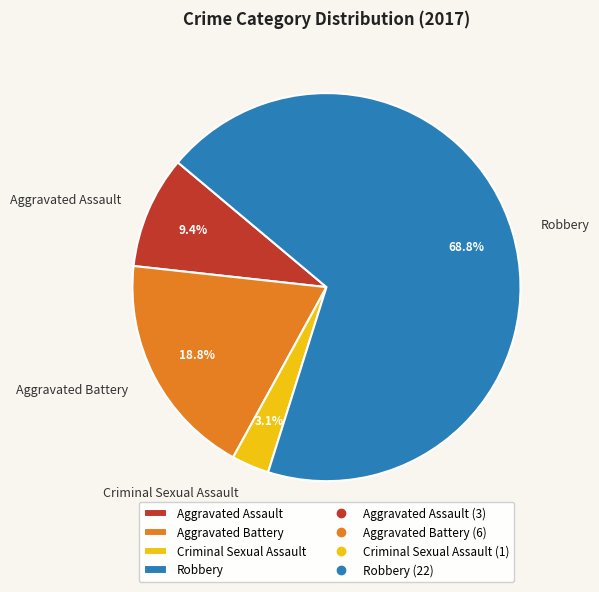

What percentage do Robbery and Aggravated Battery together represent?

87.5%